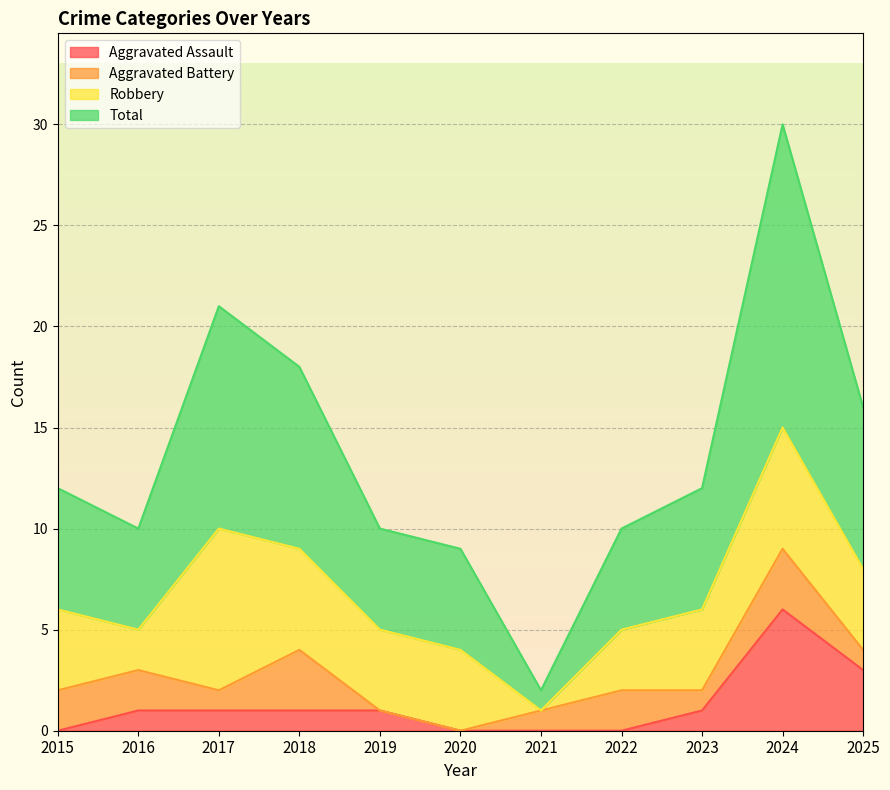

At how many categories does at least one series exceed 16?

3